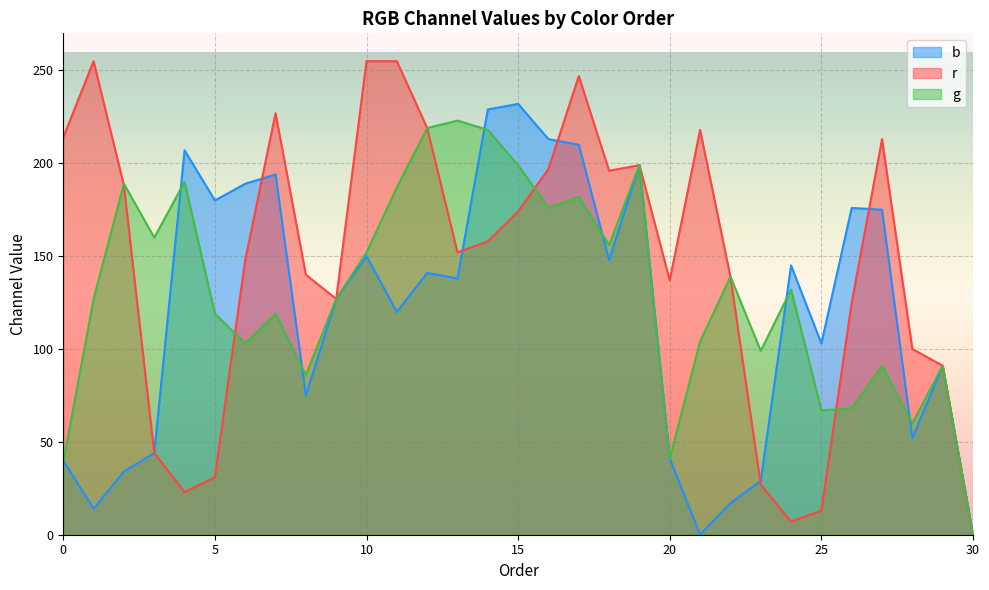

Is it true that r equals 33.9 at 29?

False